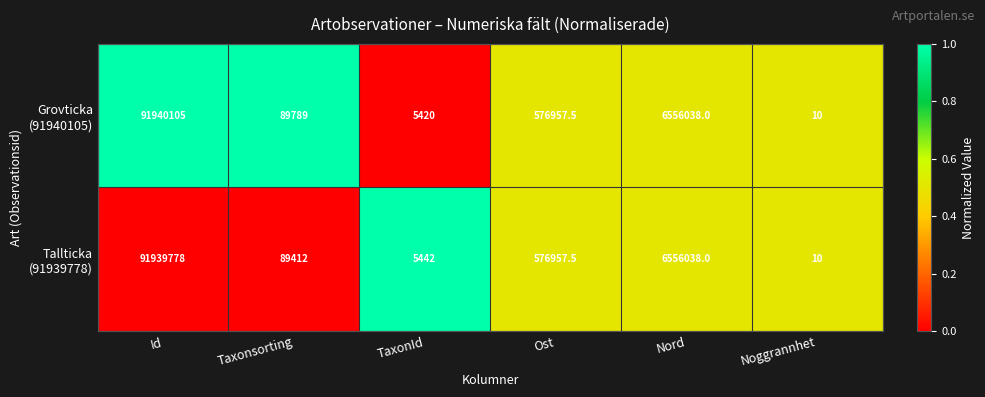

What is the spread (max minus min) of values at Id?

327.0